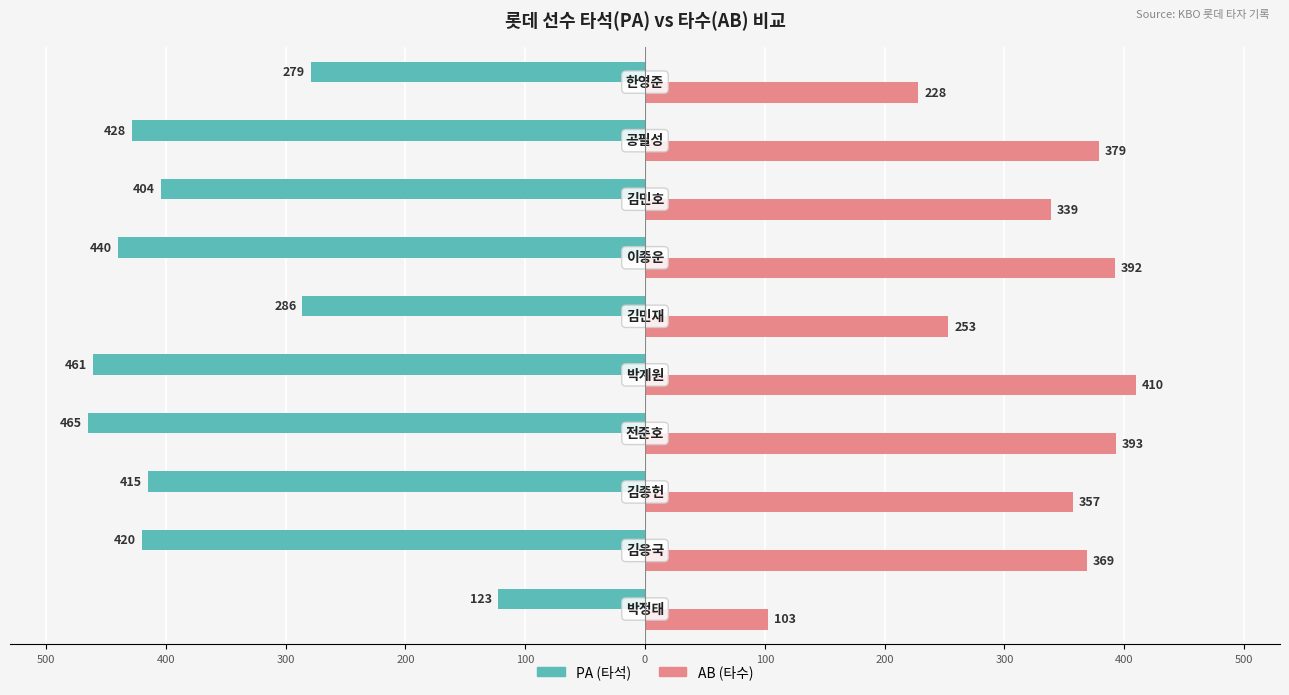

What are all the series names shown in the legend?

PA (타석), AB (타수)